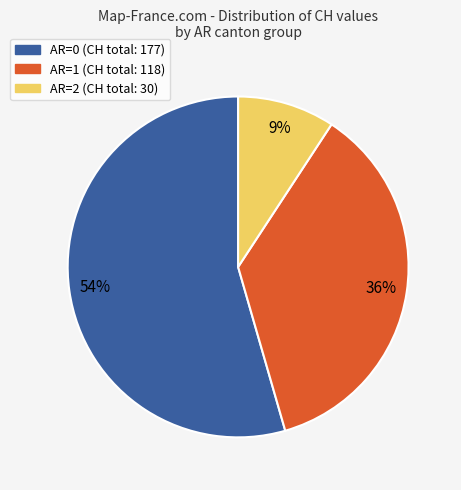

To the nearest percent, what is the average slice percentage?

33%